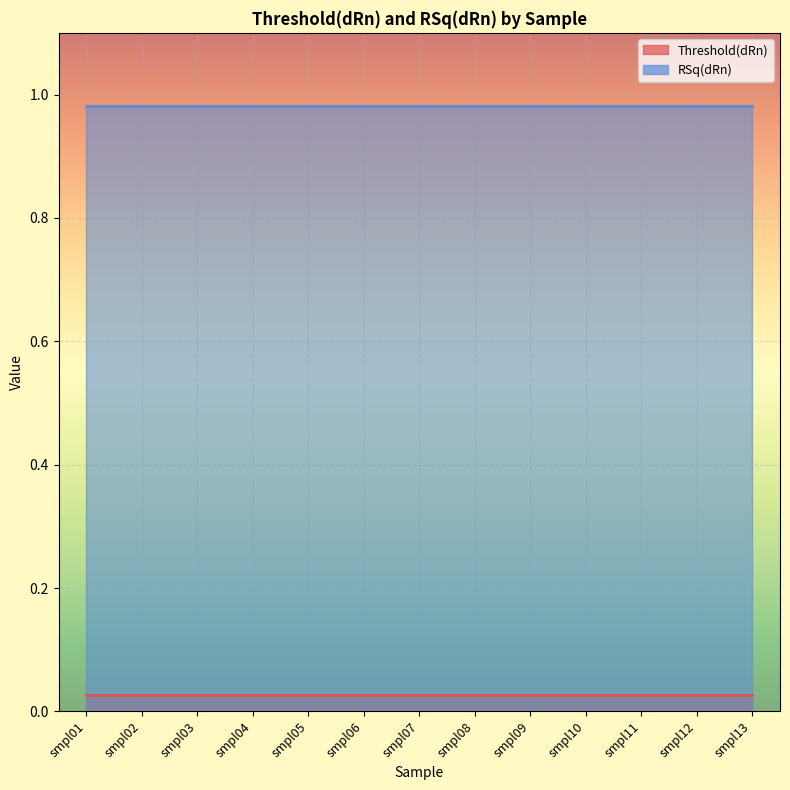

True or false: RSq(dRn) has a value of 0.4 at smpl03.

False